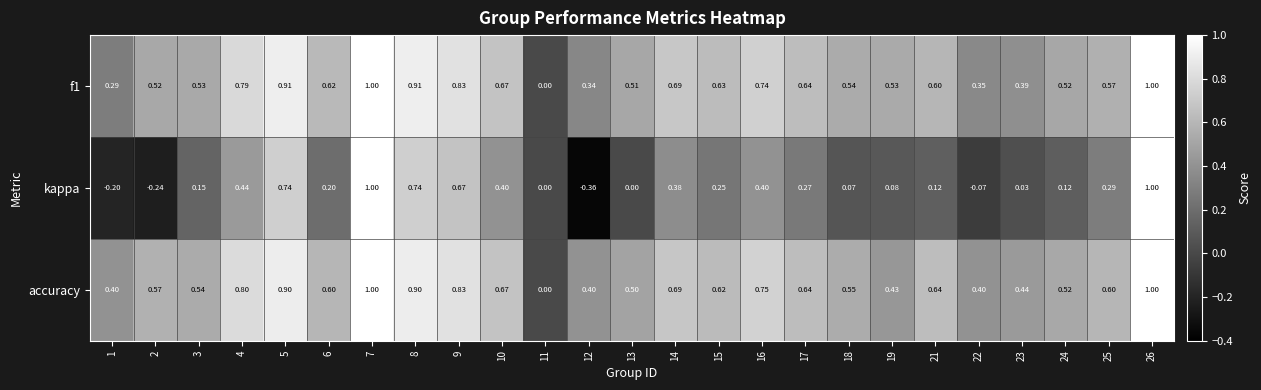

Is the value of f1 at 2 greater than the value of accuracy at 19?

Yes